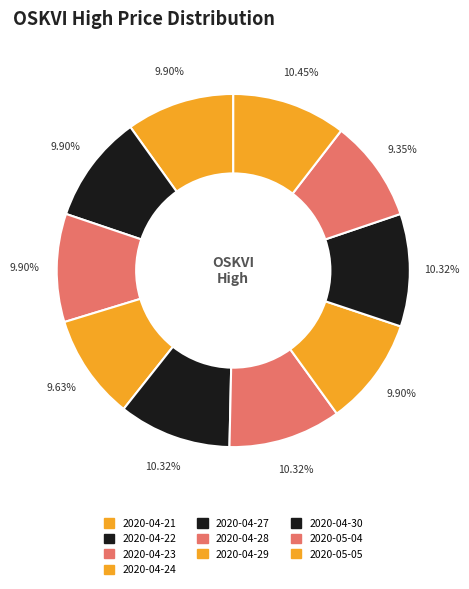

Which has a higher value, 2020-04-28 or 2020-04-27?

2020-04-28